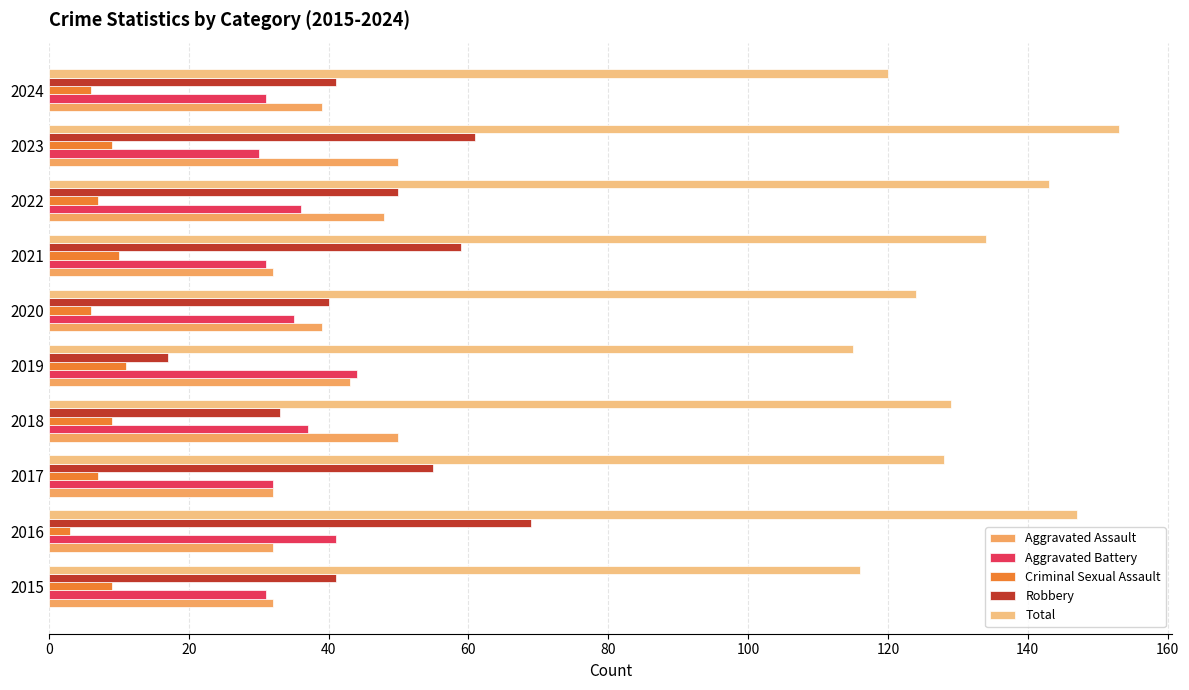

What is the total value across all series at 2024?

237